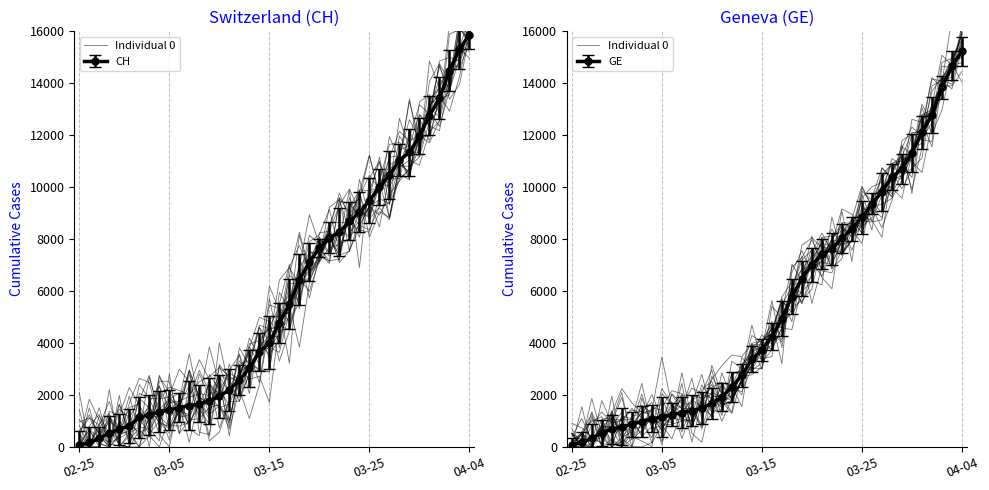

Is this an area chart (filled region under the line)?

No